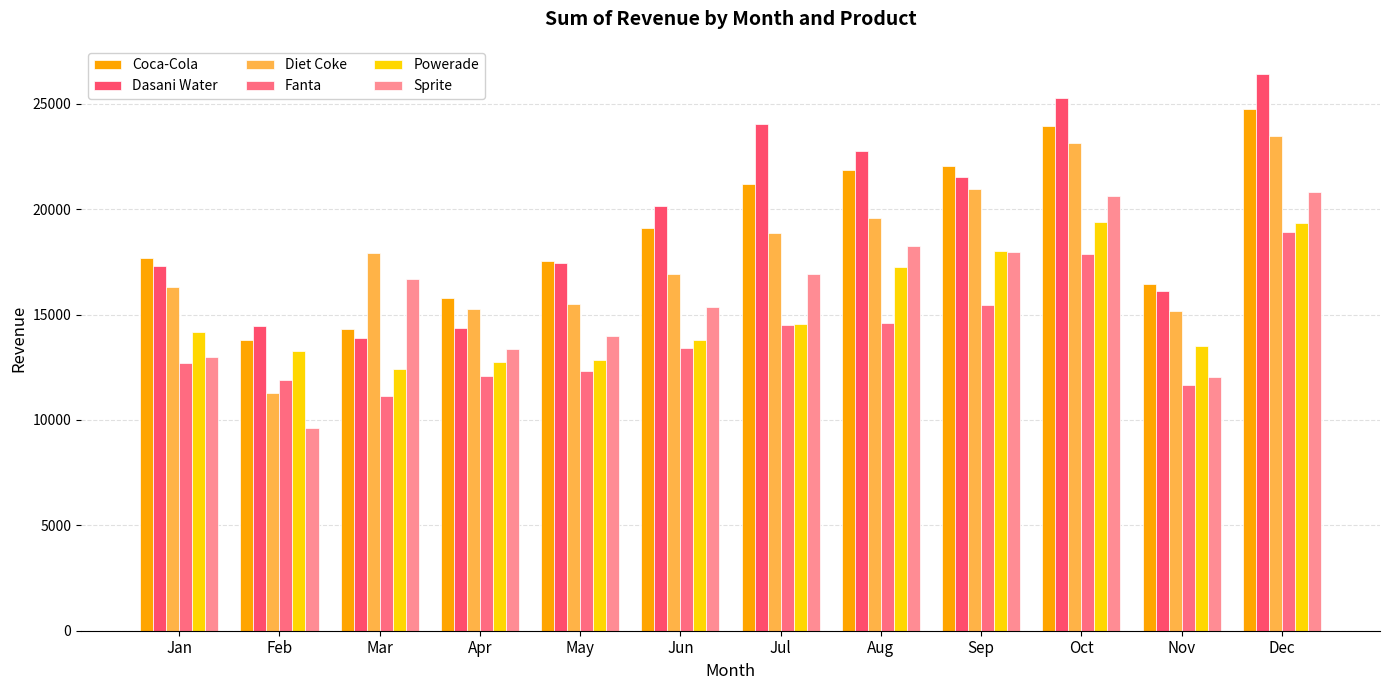

What is the sum of the Coca-Cola values at Jan and Nov?

34112.5